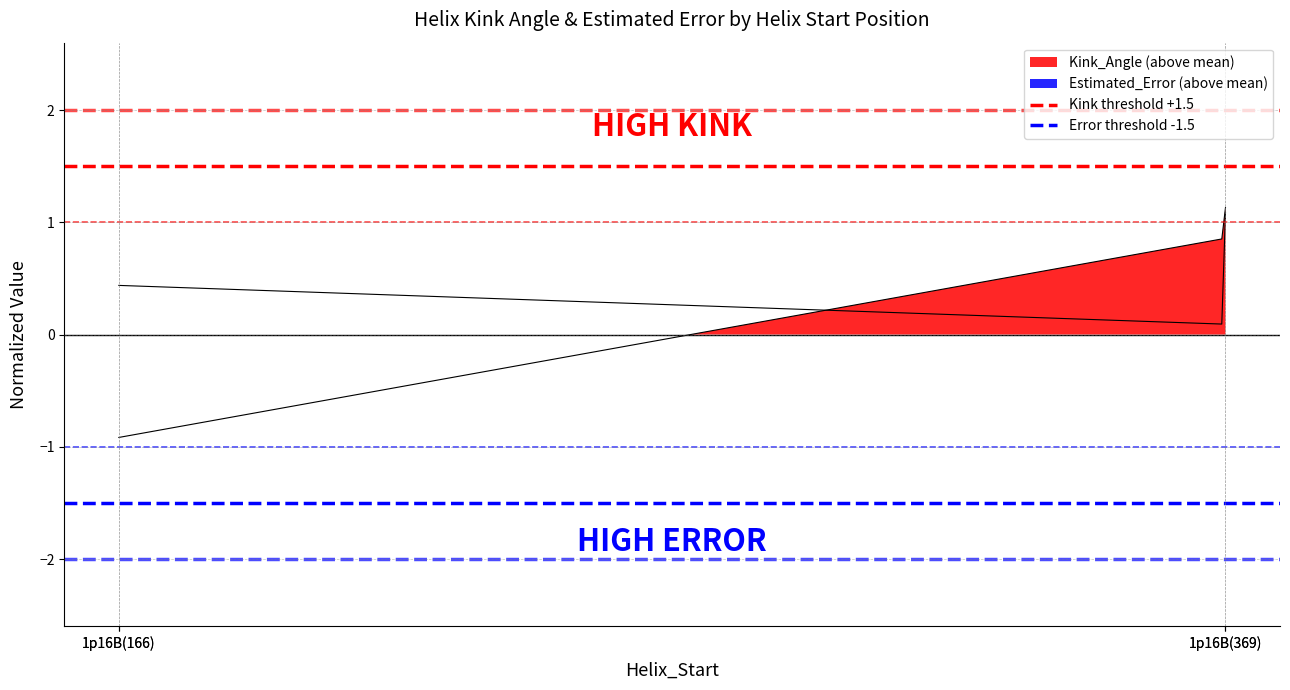

How many lines are shown in the chart?

2